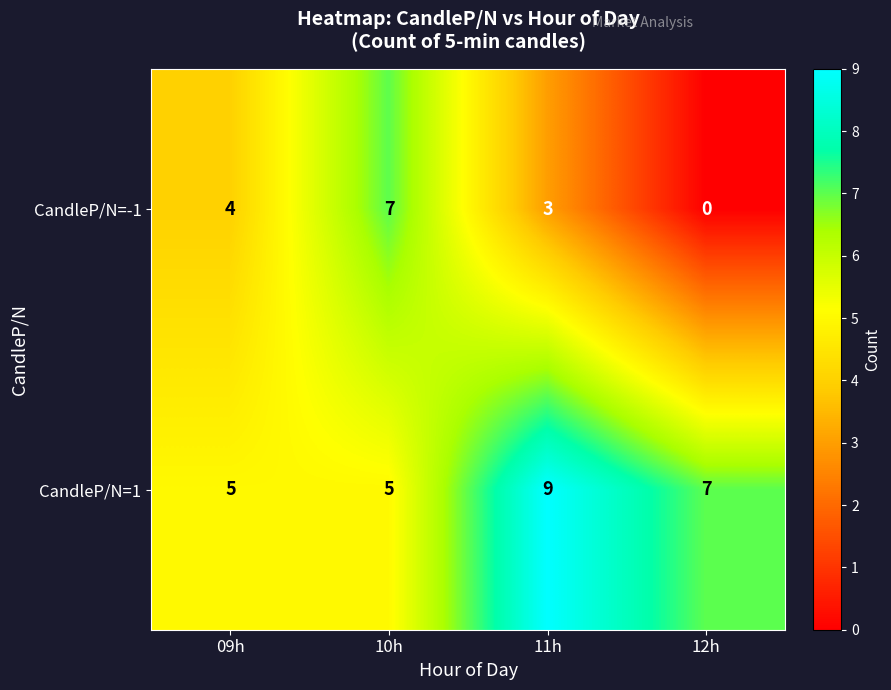

At which label does CandleP/N=1 reach its peak?

11h